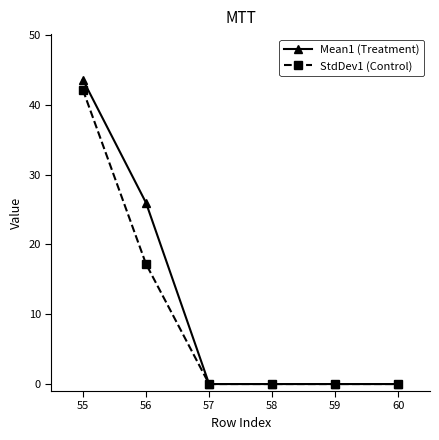

What is the difference between the second highest and second lowest values in the Mean1 (Treatment) series?

26.0